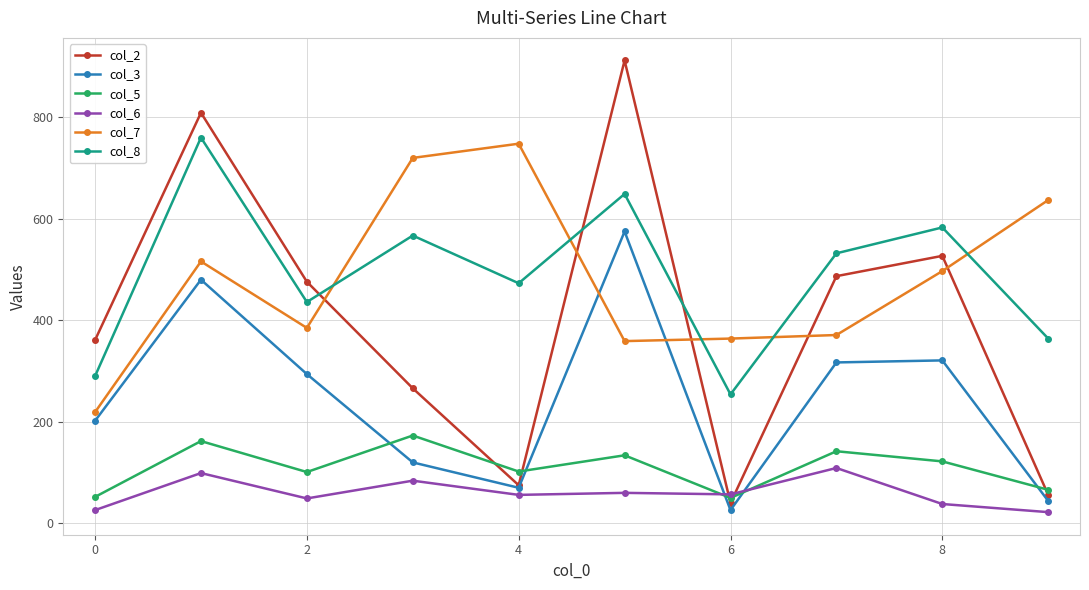

True or false: col_2 has more than 2 points higher than both neighbors.

True